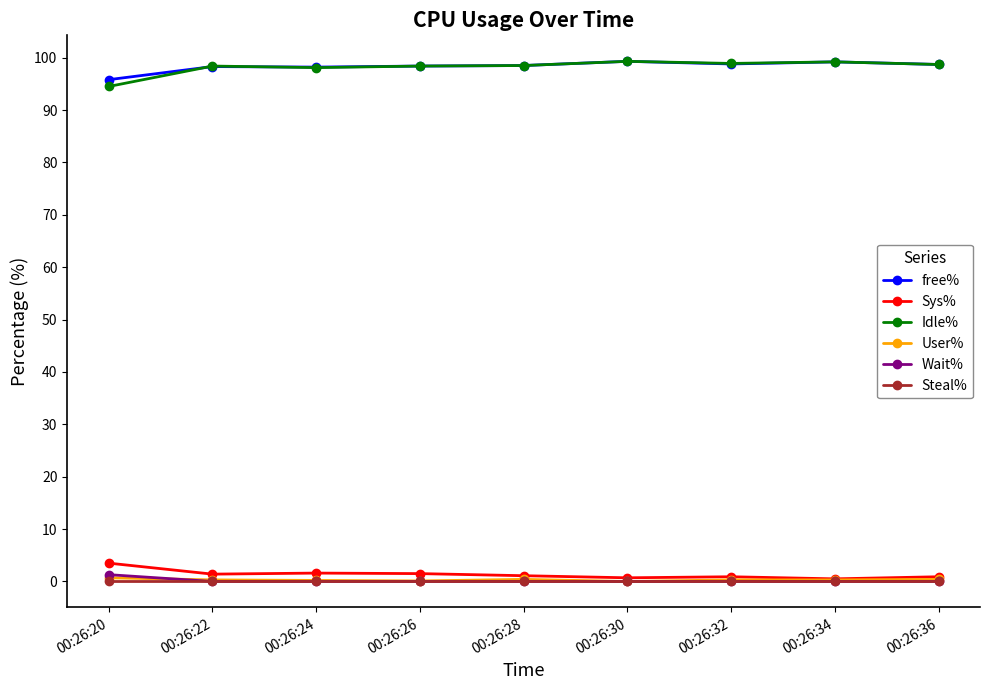

Count the number of categories in the chart.

9